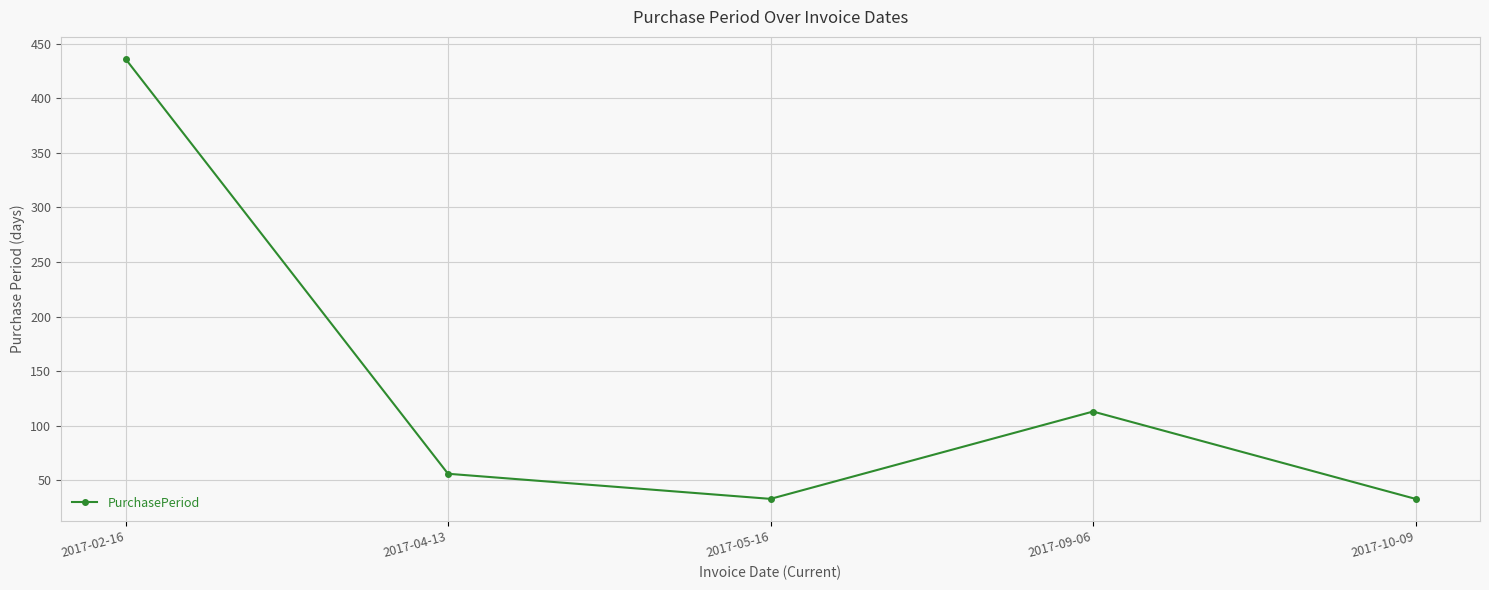

What value does the data have at 2017-04-13, to the nearest 50?

50